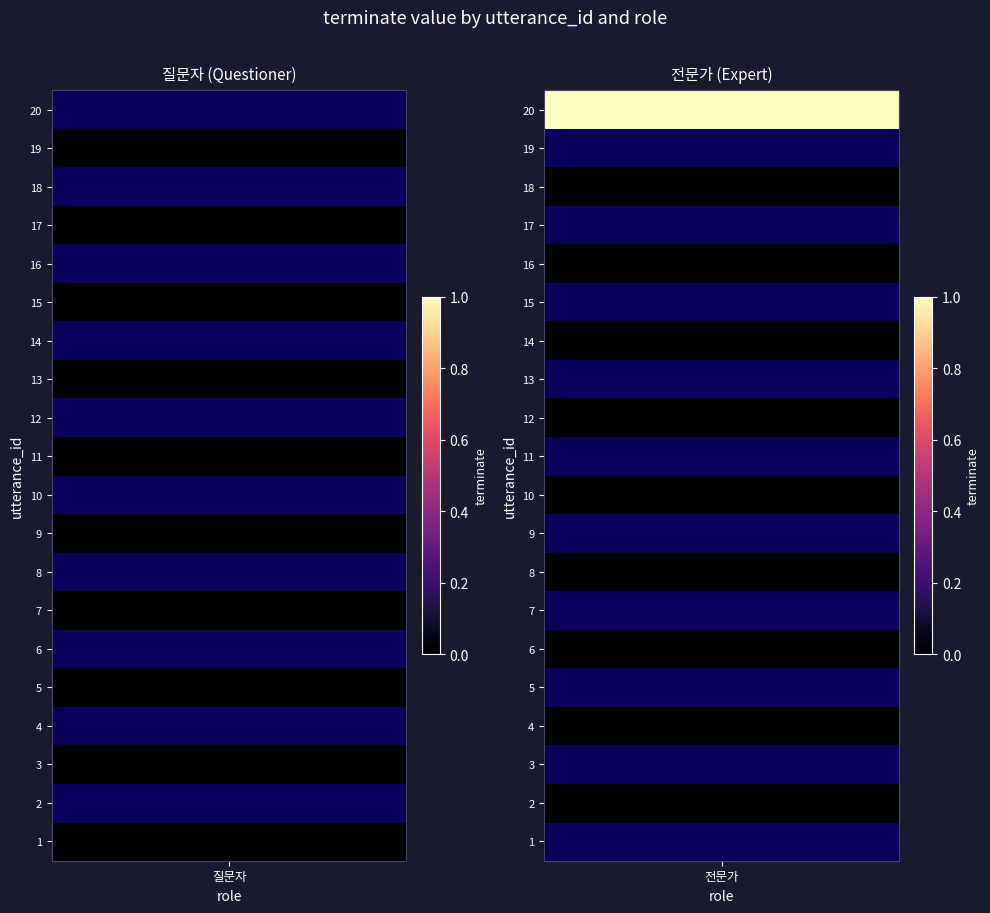

Which has a higher value, 1 or 5?

1